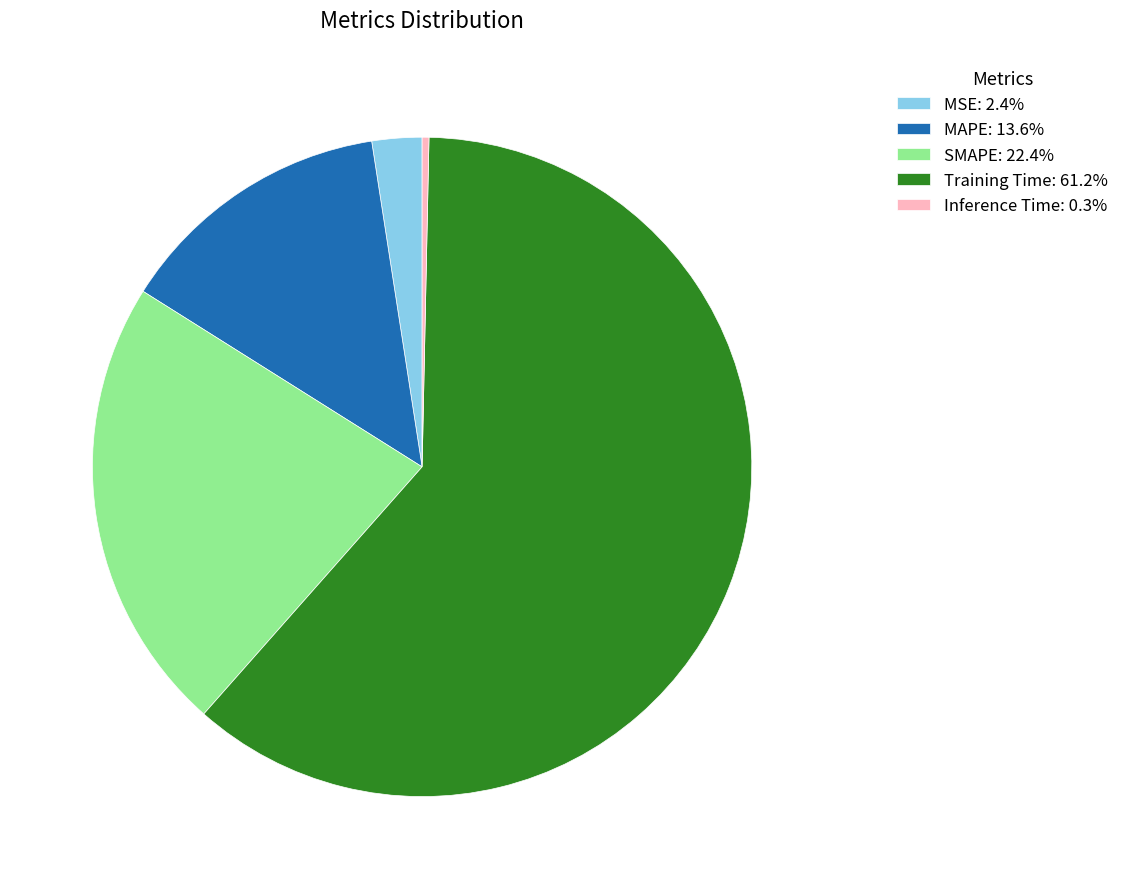

Is the sum of Inference Time and SMAPE greater than half?

No